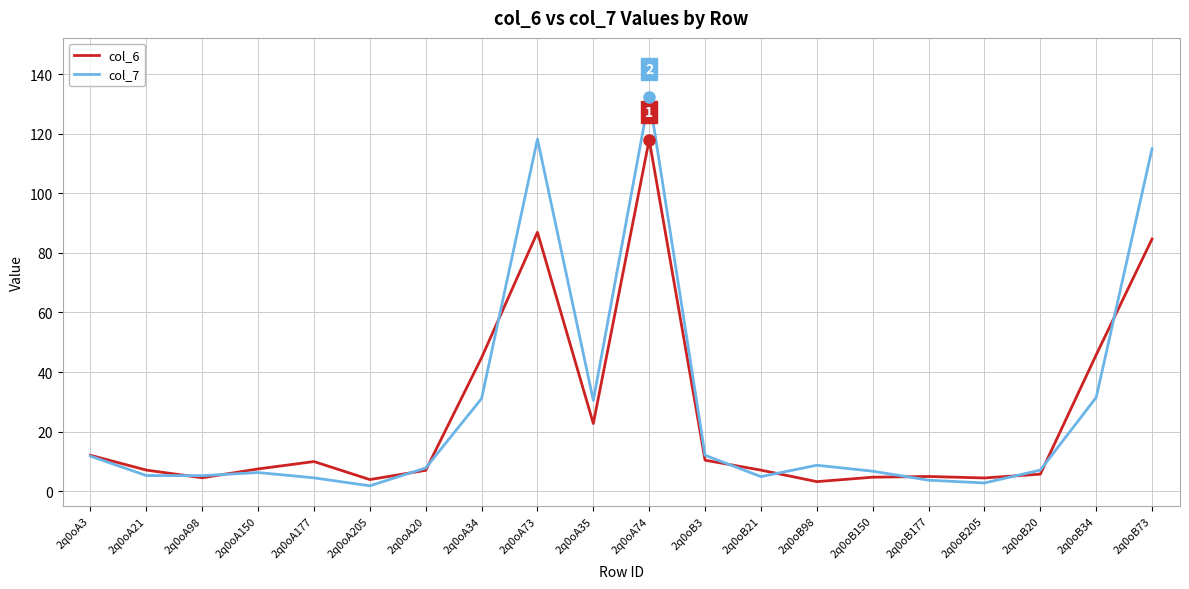

In col_6, how many points are lower than both neighbors (excluding endpoints)?

5